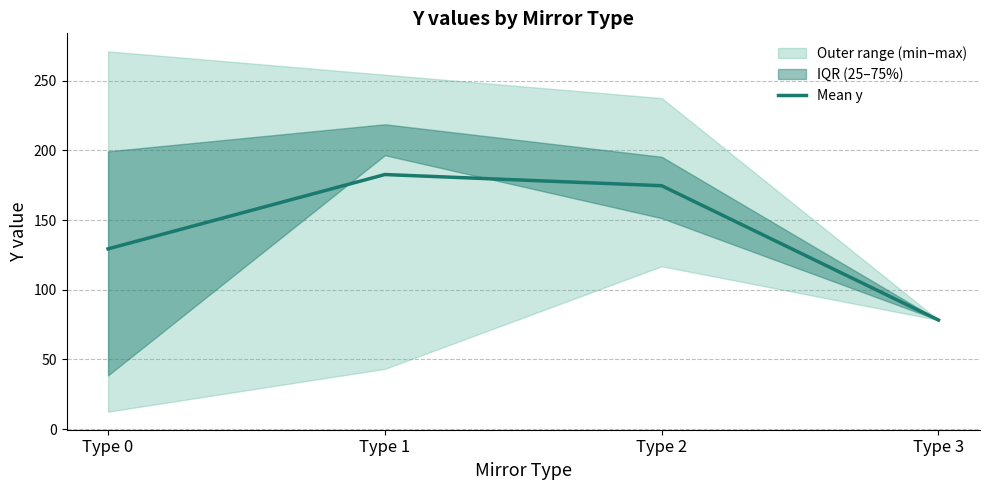

Which label corresponds to the largest value in the chart?

Type 1